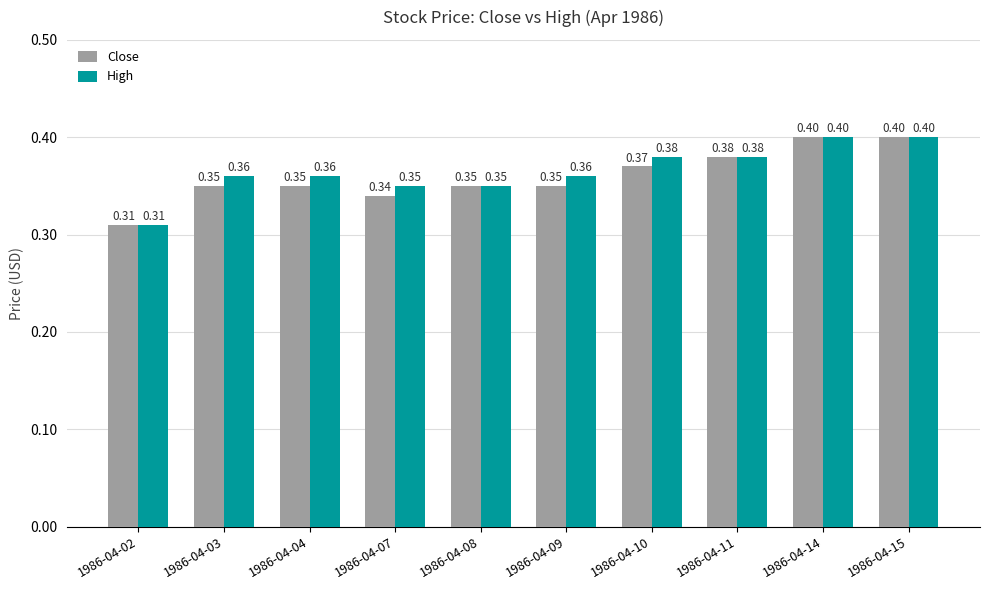

Rank the series at 1986-04-03 from lowest to highest value.

Close, High